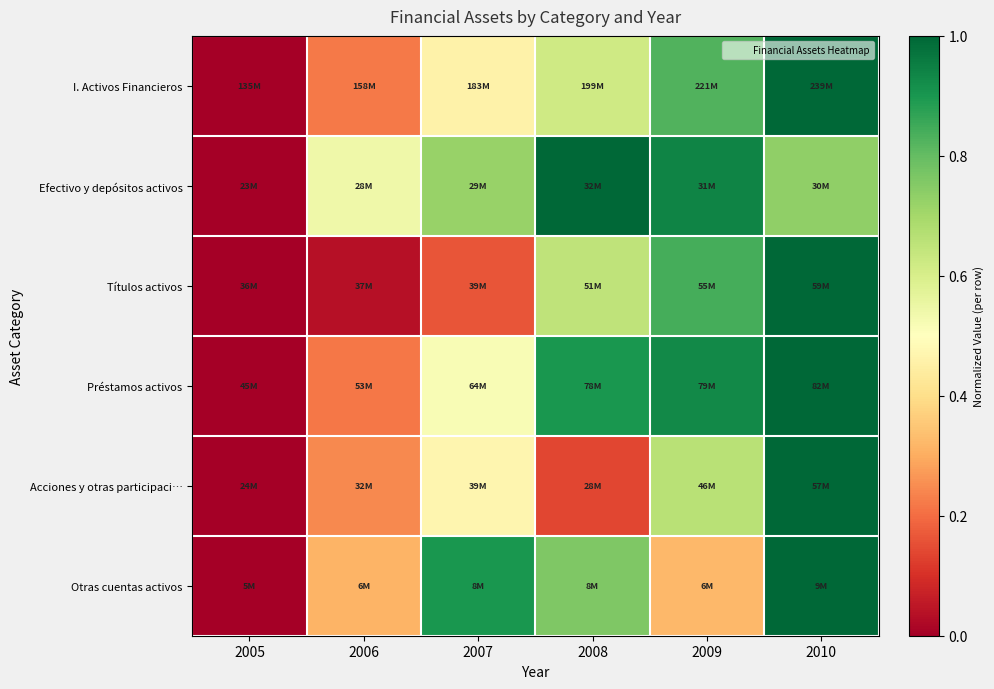

At which category is the sum across all series the highest?

2010